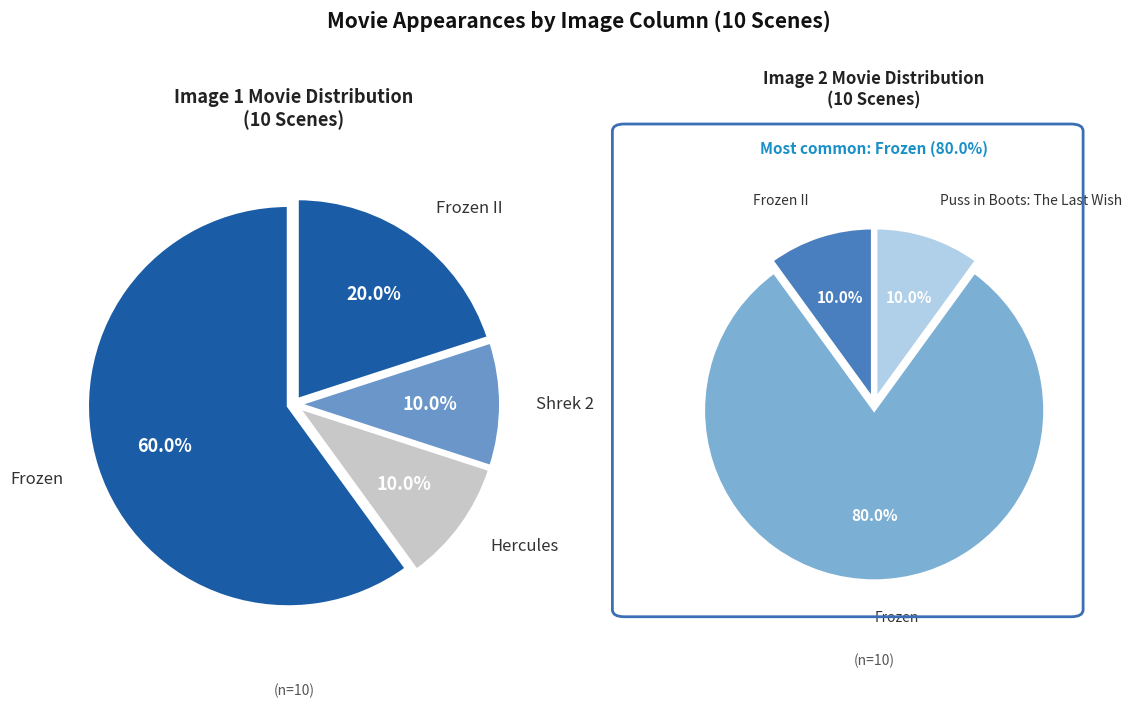

Does Frozen account for over 50% of the chart?

Yes